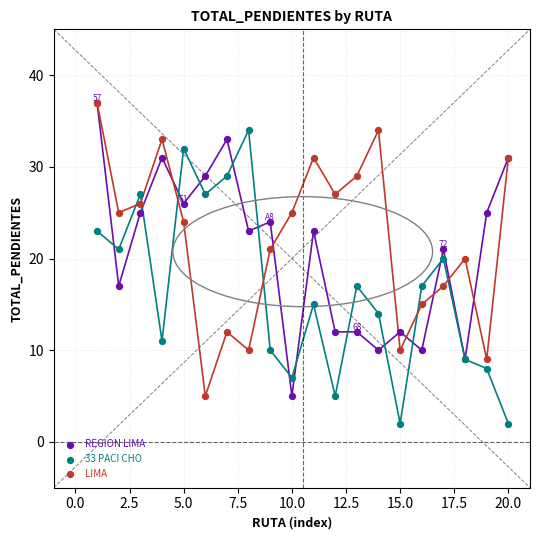

What are all the series names shown in the legend?

REGION LIMA, 33 PACI CHO, LIMA